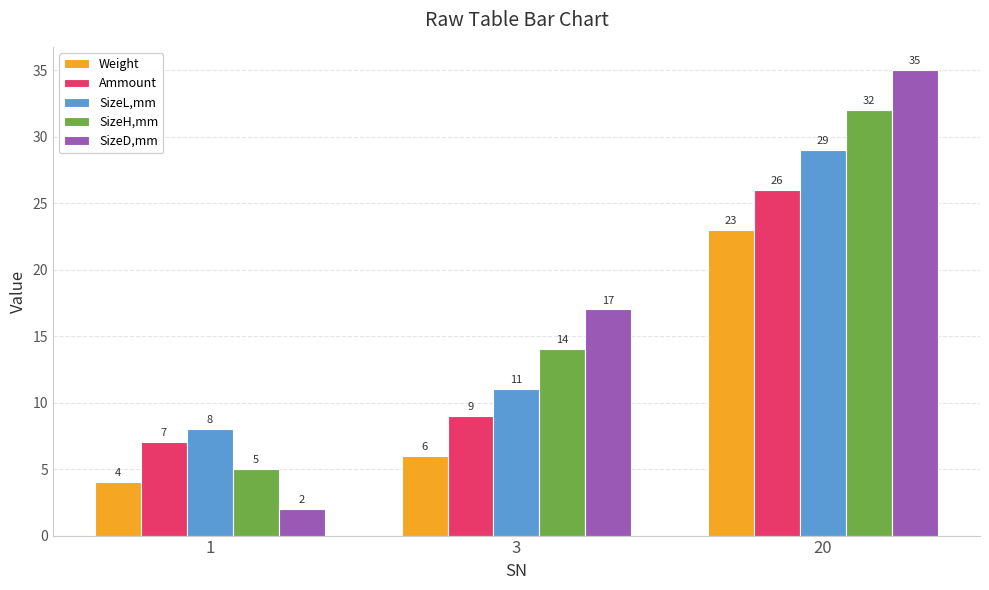

Which series has the largest total across all categories?

SizeD,mm